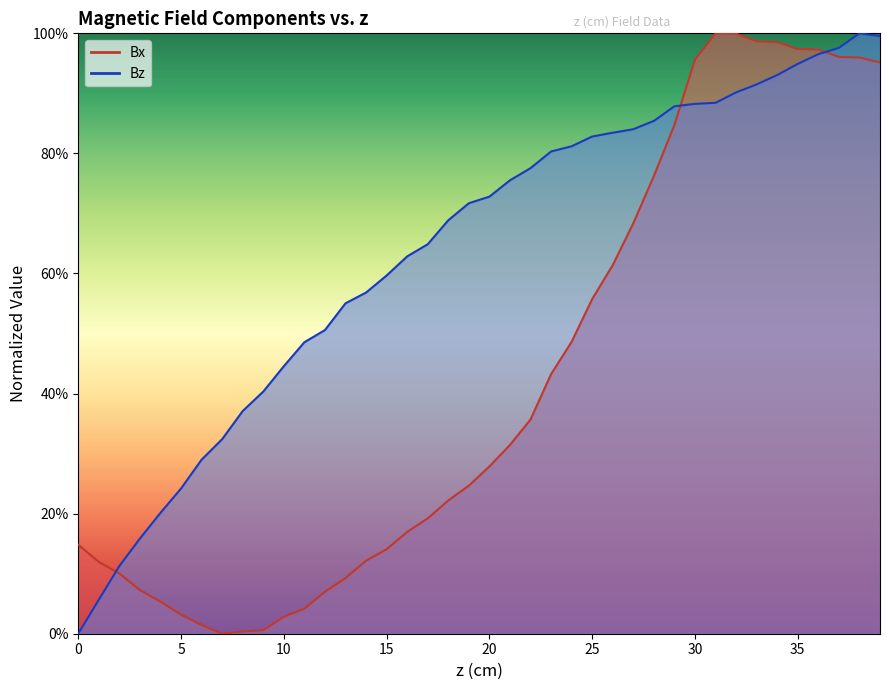

Which has a higher value, 5 or 30?

30